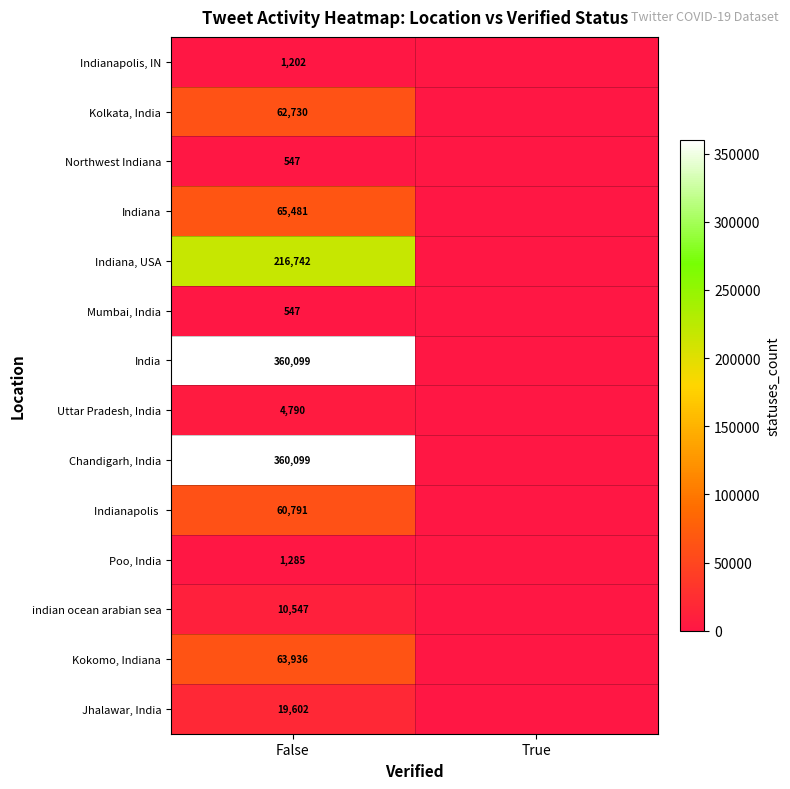

The Indiana series shows 43507 at False. True or false?

False